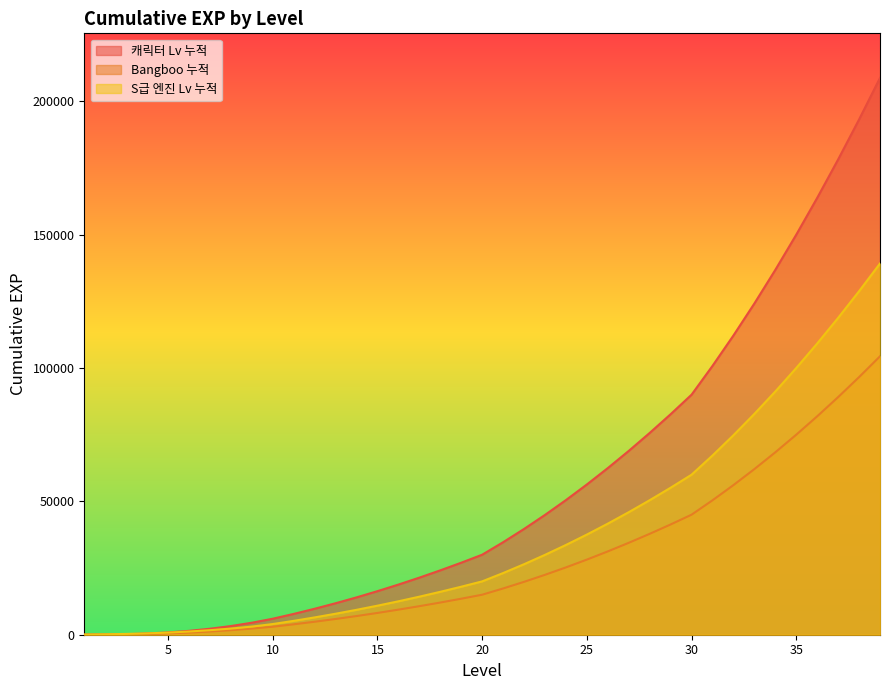

Reading left to right, transcribe all the data shown in this chart.

캐릭터 Lv 누적: 0	50	200	450	850	1450	2250	3250	4500	6000	7800	9735	11800	14000	16335	18800	21400	24135	27000	30000	34680	39655	44920	50480	56335	62480	68920	75655	82680	90000	100800	112200	124200	136800	150000	163800	178200	193200	208800
Bangboo 누적: 0	50	150	300	500	800	1200	1700	2300	3000	3900	4865	5900	7000	8165	9400	10700	12065	13500	15000	17340	19825	22460	25240	28165	31240	34460	37825	41340	45000	50400	56100	62100	68400	75000	81900	89100	96600	104400
S급 엔진 Lv 누적: 50	150	300	500	800	1200	1700	2300	3050	4000	5200	6490	7870	9335	10890	12530	14265	16090	18000	20000	23120	26435	29945	33650	37550	41650	45945	50435	55120	60000	67200	74800	82800	91200	100000	109200	118800	128800	139200